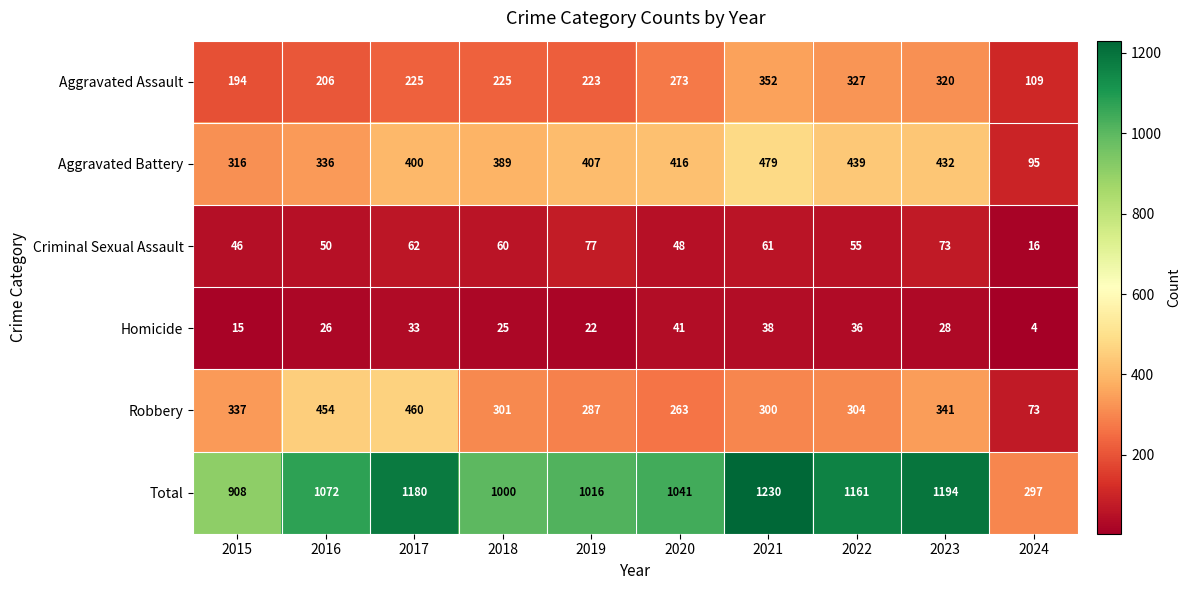

Which series changed the most between 2022 and 2023?

Robbery